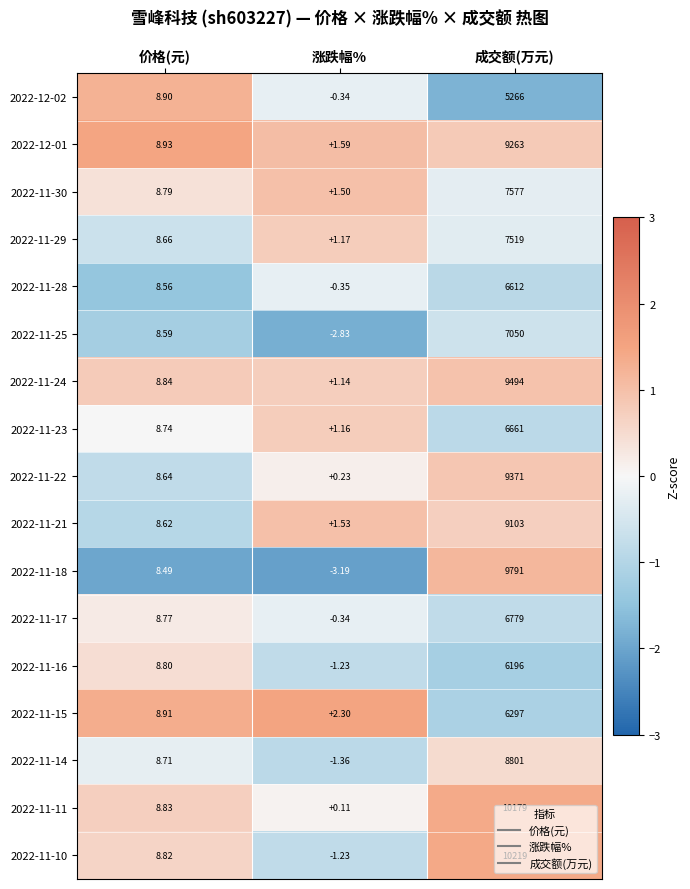

What is the maximum value shown in the chart?

10219.0